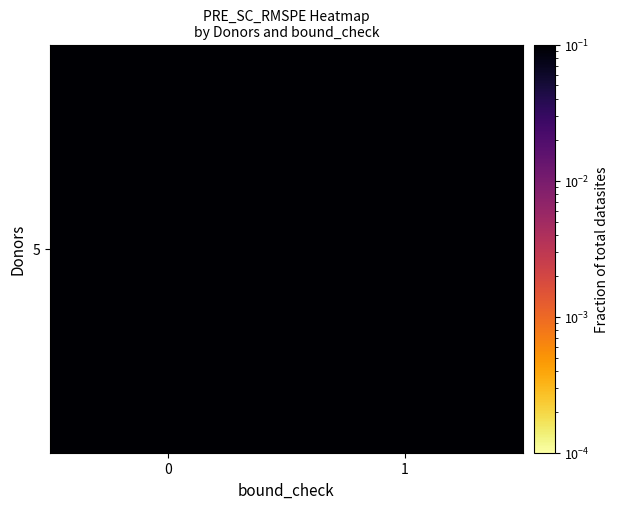

What is the minimum value shown in the chart?

0.1